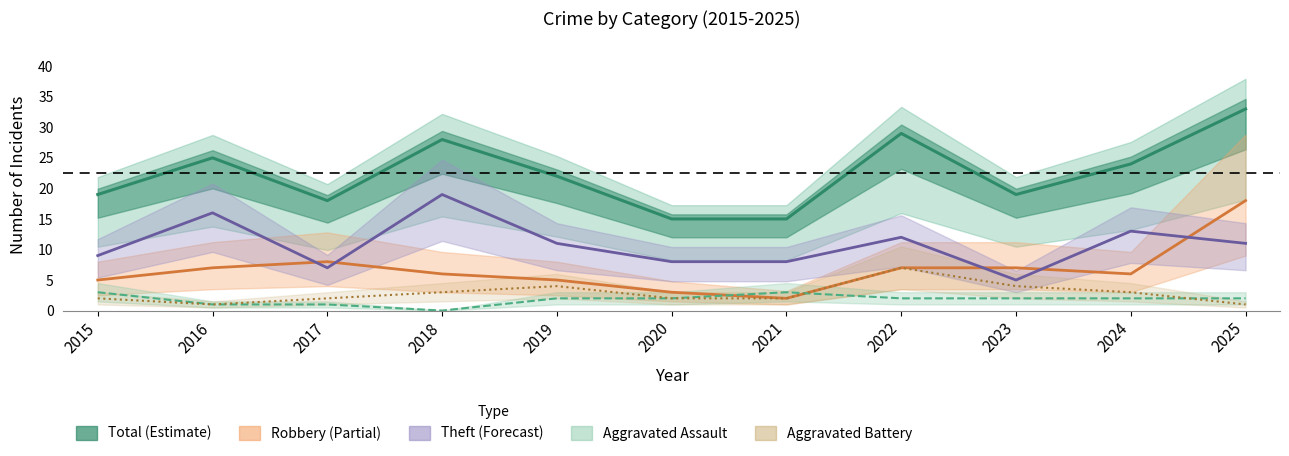

True or false: Total and Robbery cross at least once.

False